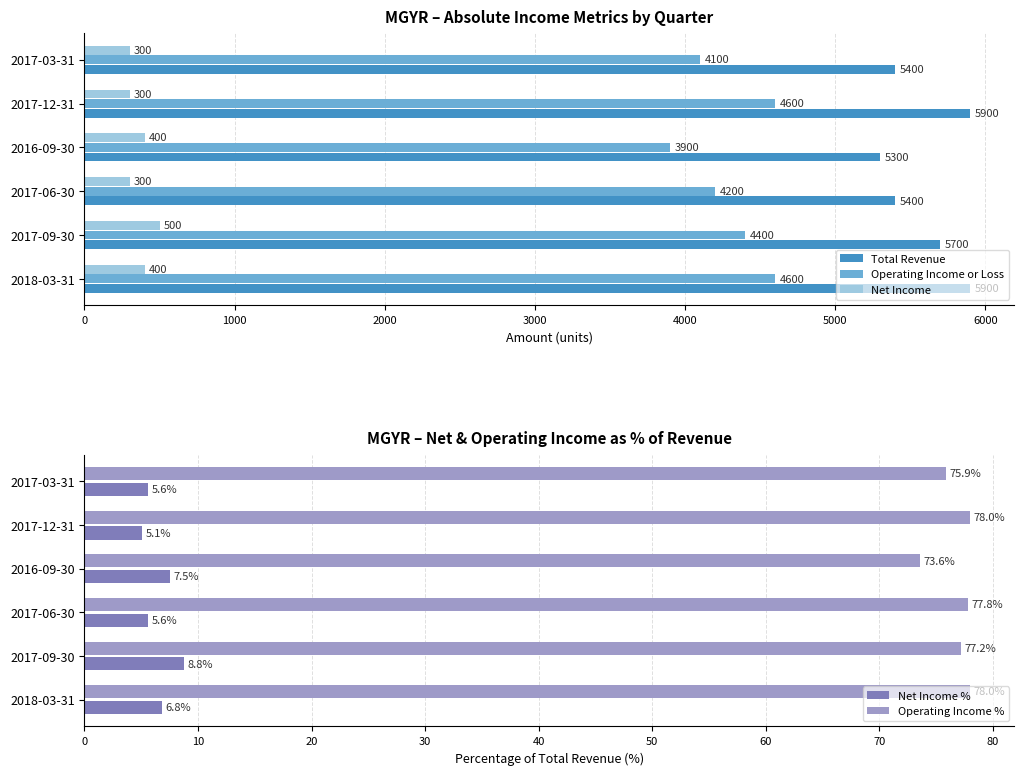

What is the value of the Net Income bar at the 2nd from the left?

500.0